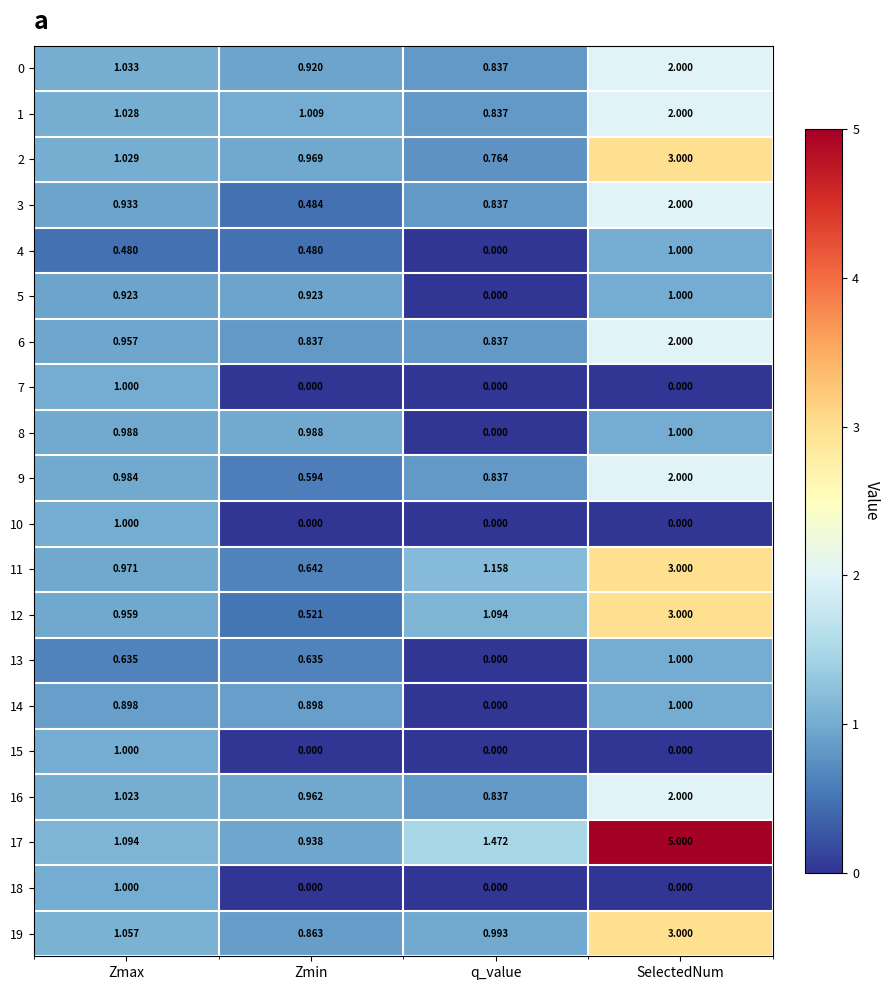

Where is 16 nearest to the value 1?

Zmax